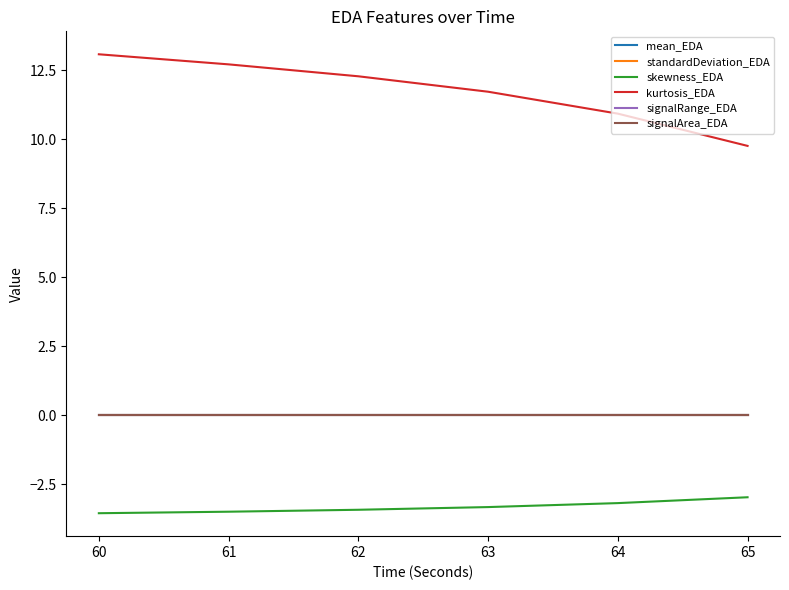

Does the chart have visible grid lines?

No